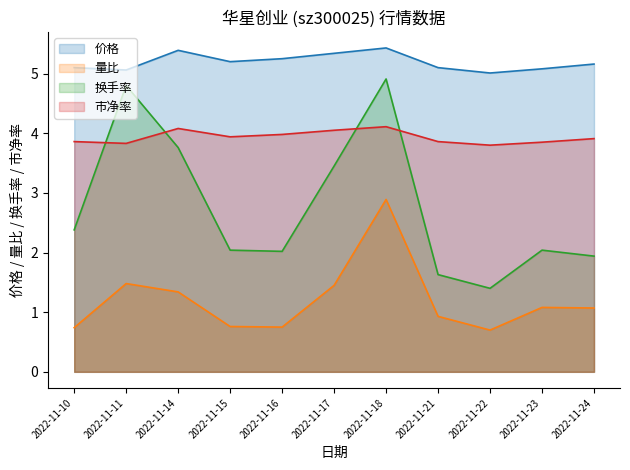

Rank the series by their average value, from lowest to highest.

量比, 换手率, 市净率, 价格